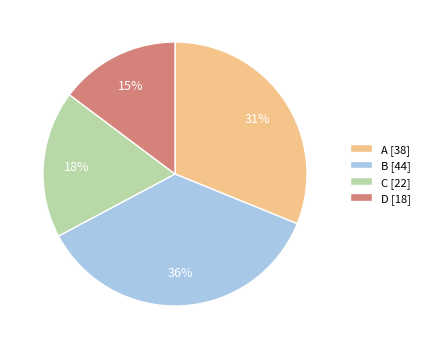

Combined, do C [22] and D [18] account for over 50%?

No